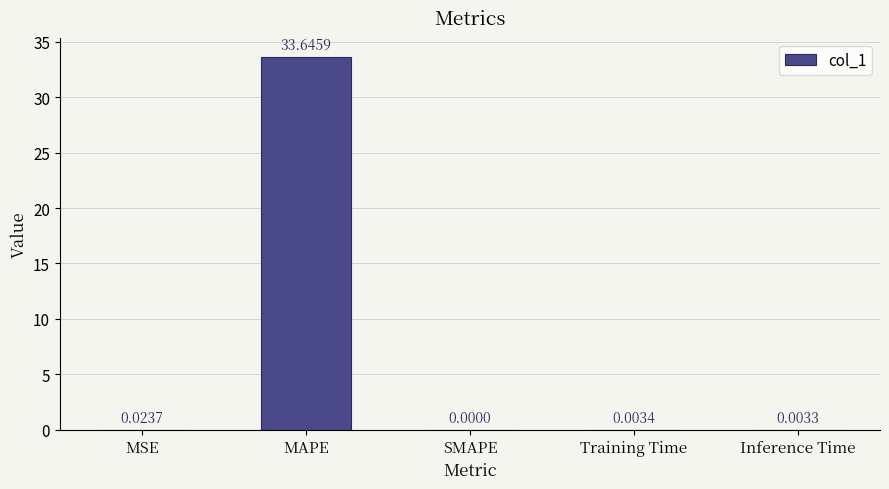

What is the sum of all values?

33.7